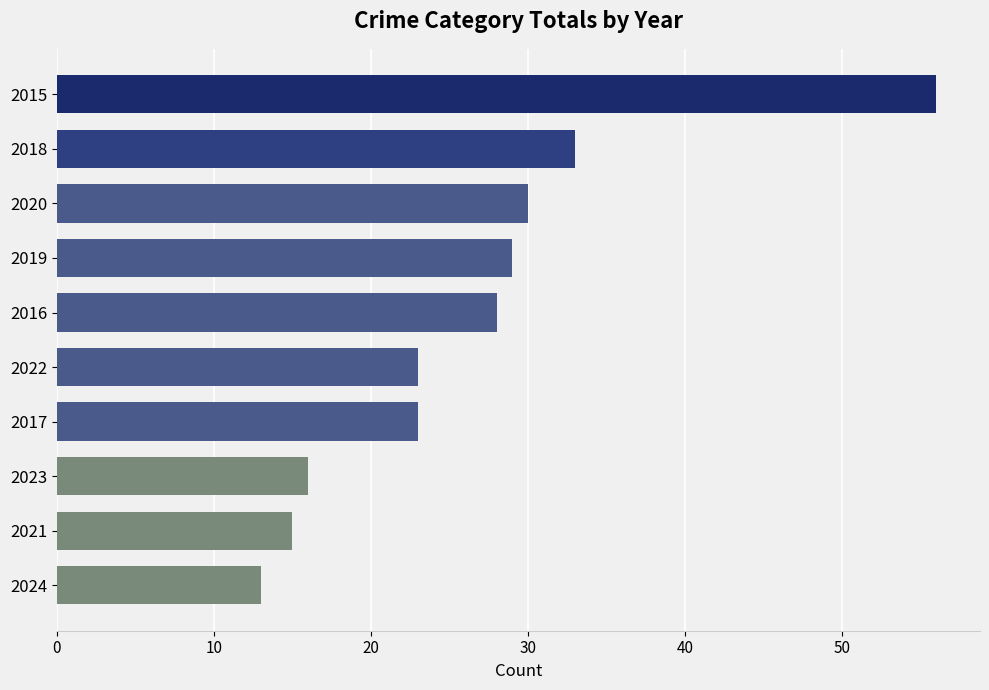

Does the chart contain stacked bars?

No